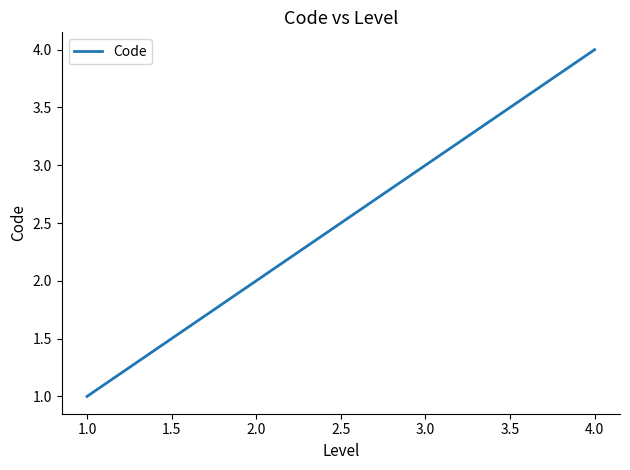

True or false: there are more than 0 points higher than both neighbors.

False